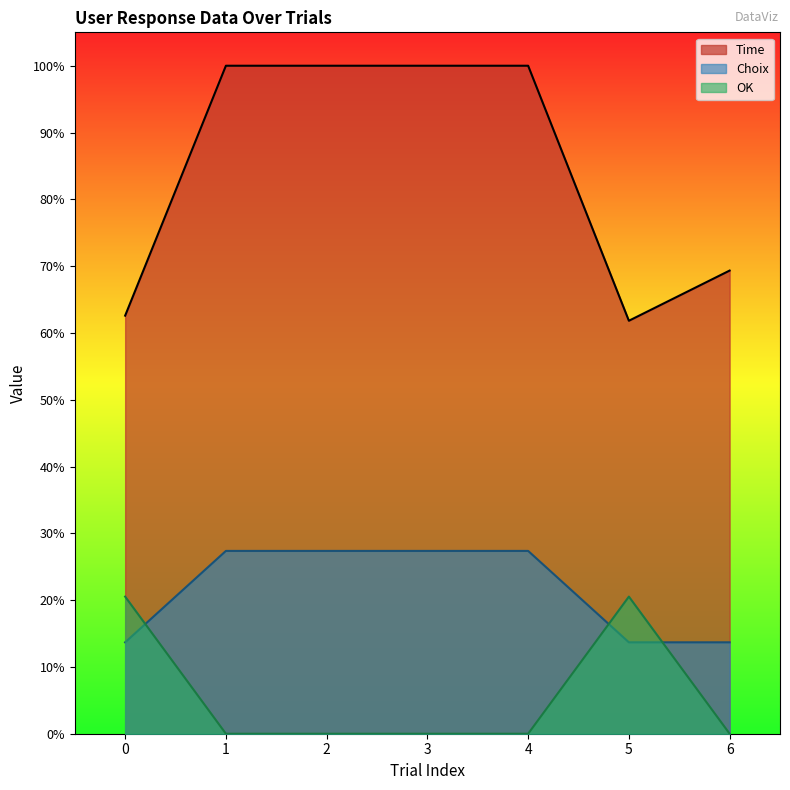

Which series has the largest range (max minus min)?

Time